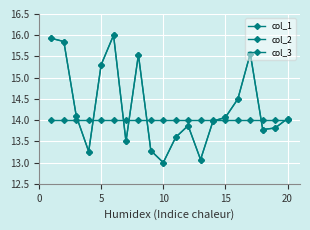

Is this an area chart (filled region under the line)?

No